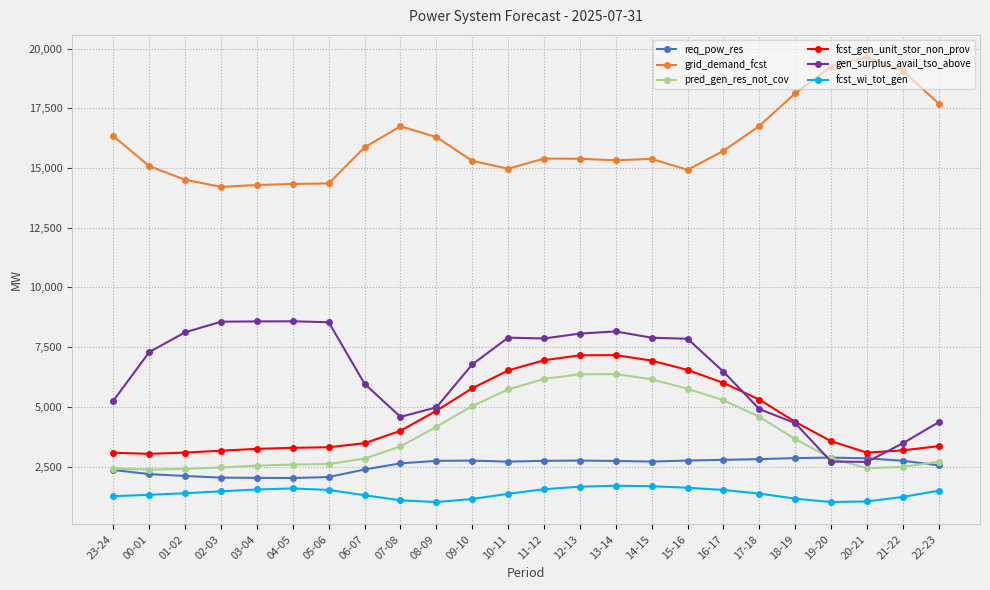

What position from the right is 14-15?

9